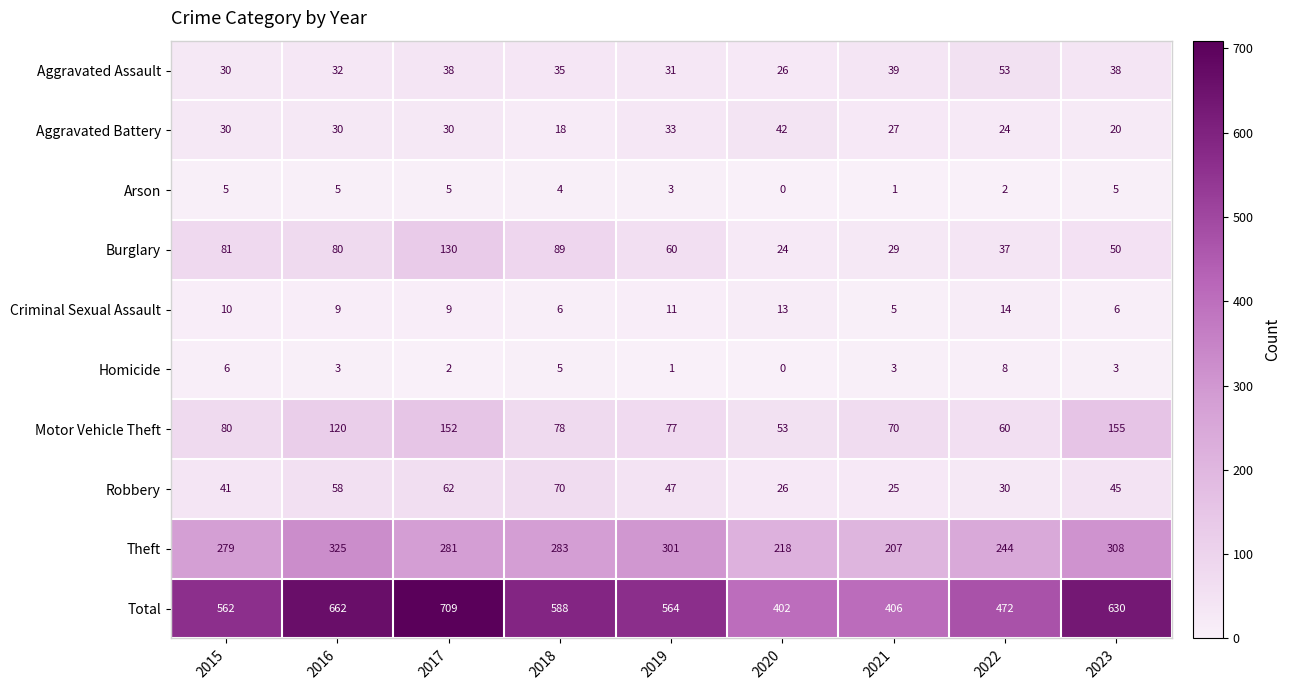

What is the spread (max minus min) of values at 2017?

707